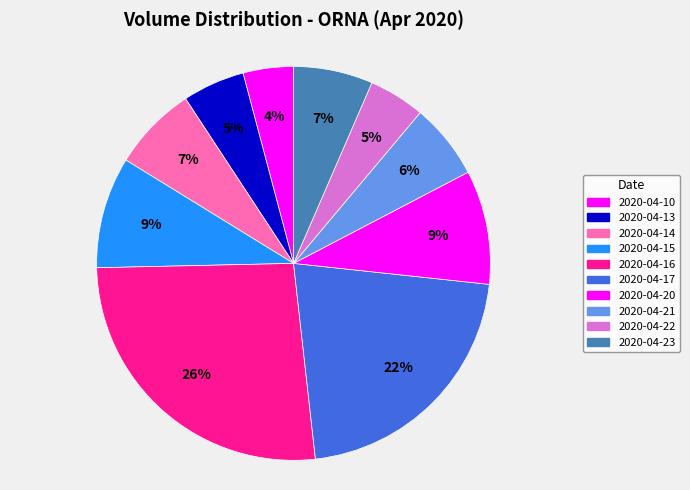

What percentage is the 2020-04-13 slice, to the nearest percent?

5%